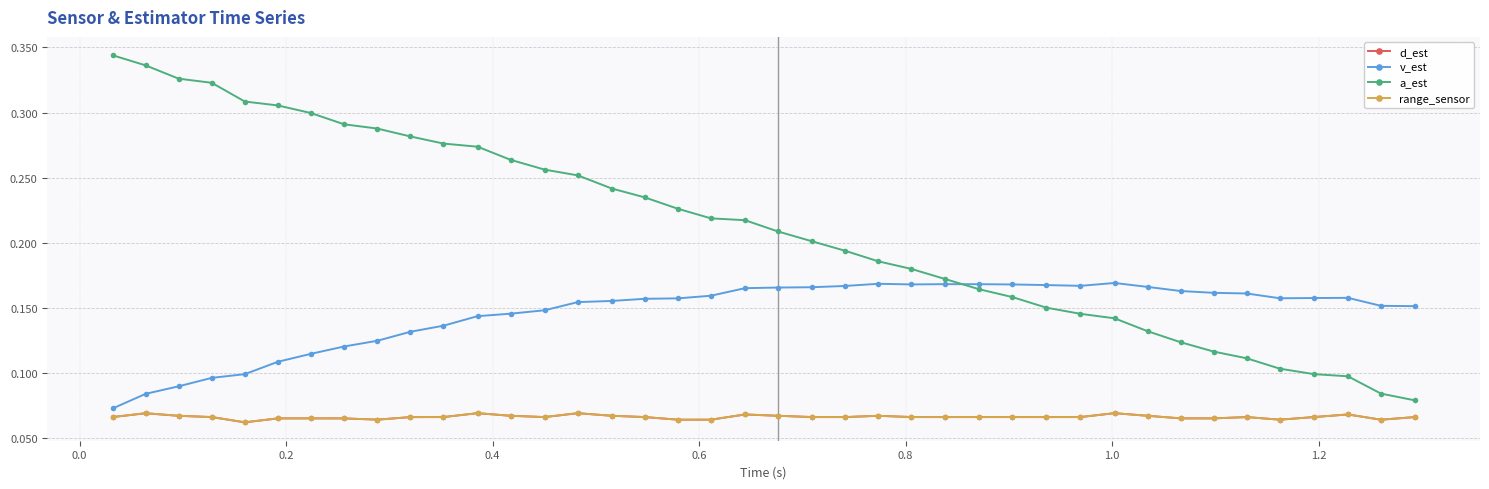

Which series has the widest spread of values?

a_est